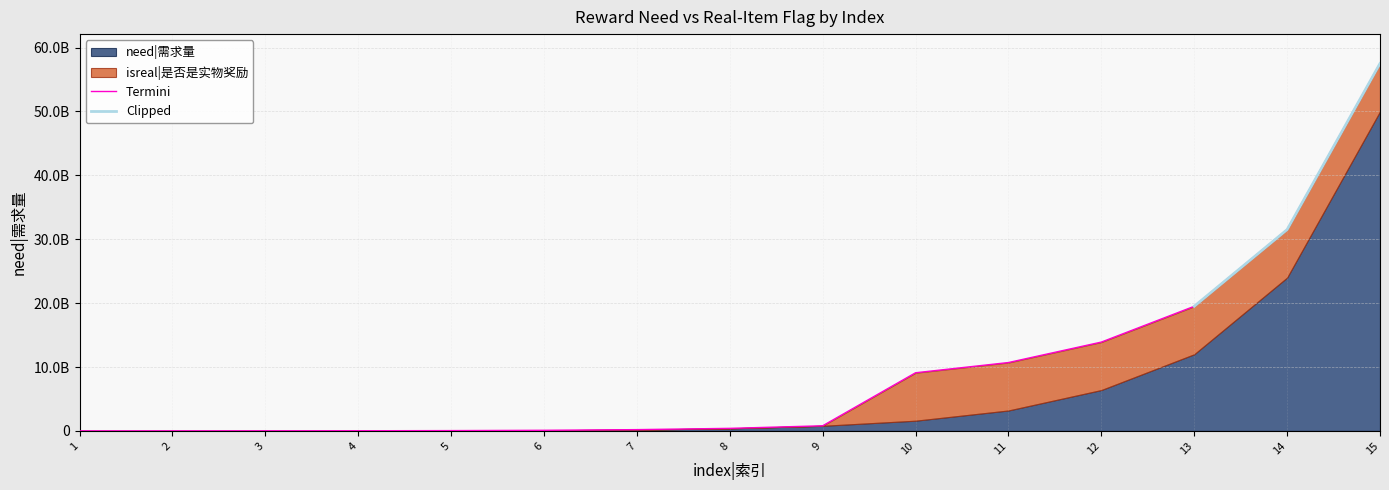

Approximately how many times larger is the value at 8 compared to 9?

0.5